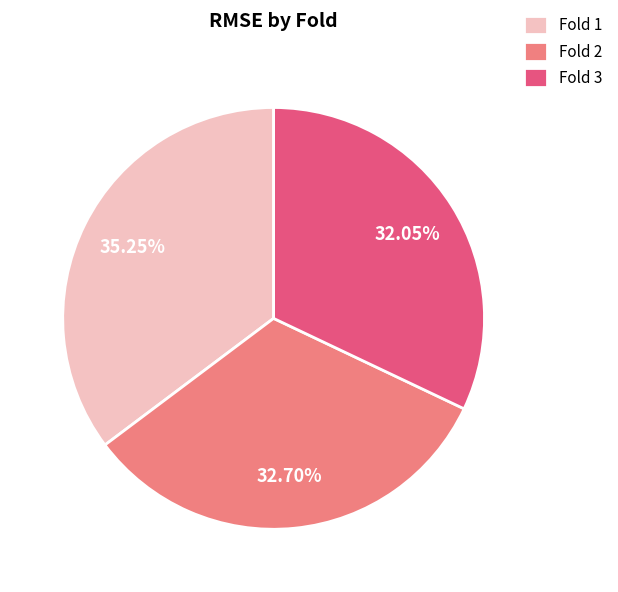

Is the sum of Fold 2 and Fold 3 greater than half?

Yes